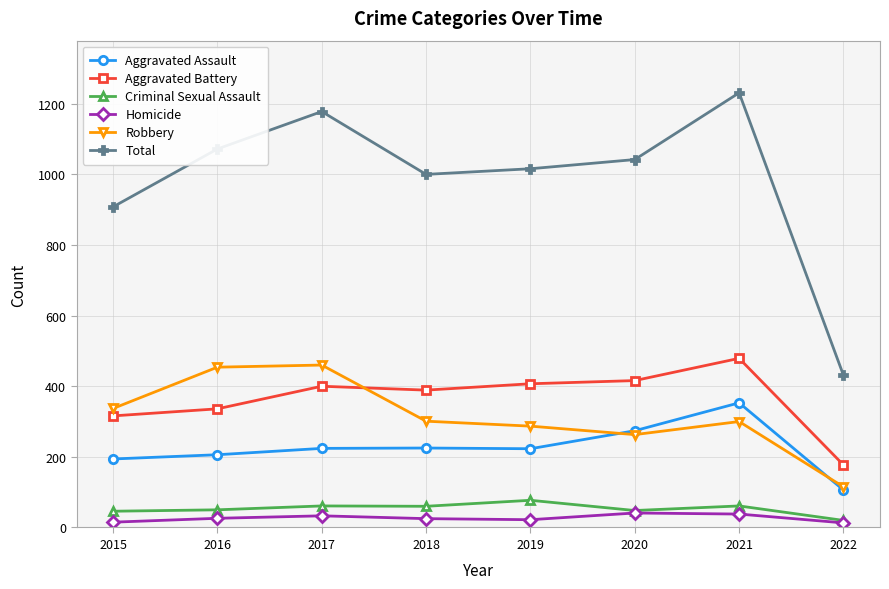

Which series changed the most between 2015 and 2018?

Total